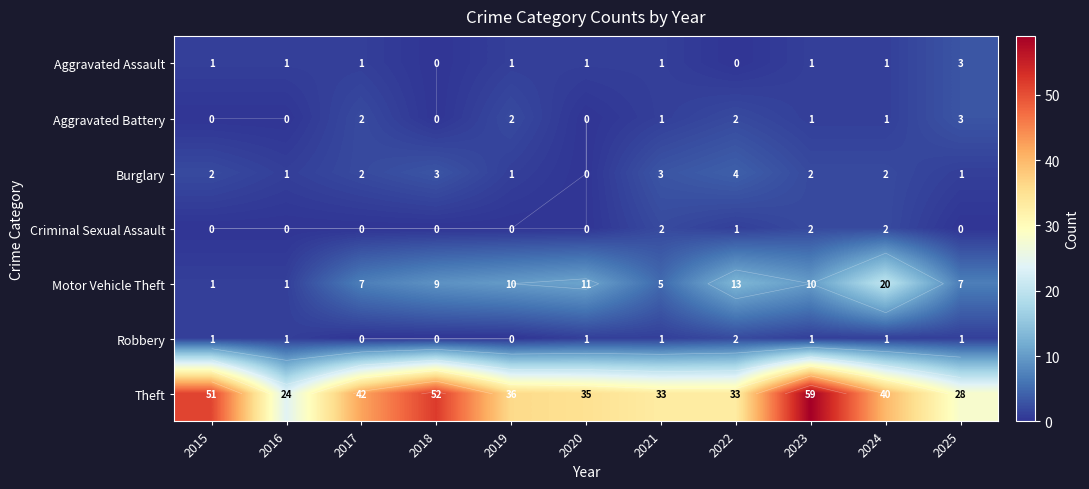

At which label does Motor Vehicle Theft reach its peak?

2024